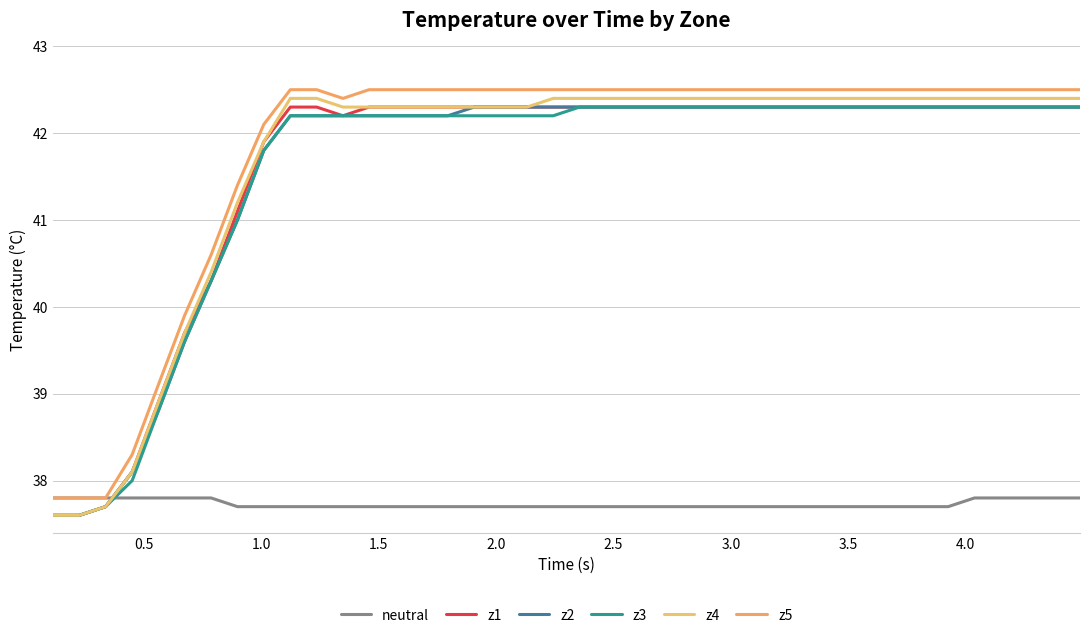

True or false: z4 and z5 cross at least once.

False